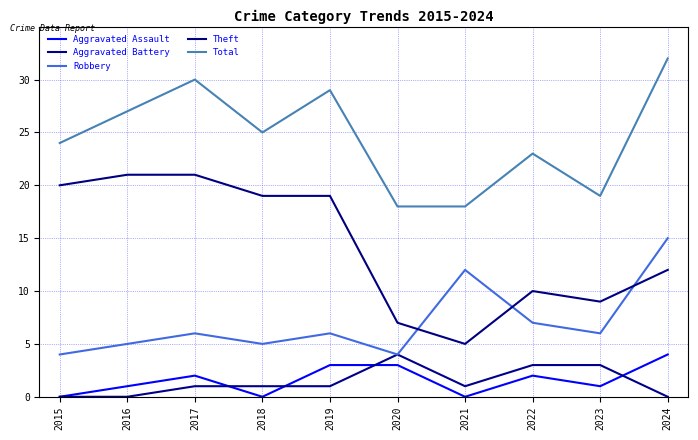

At how many categories does at least one series exceed 20?

7